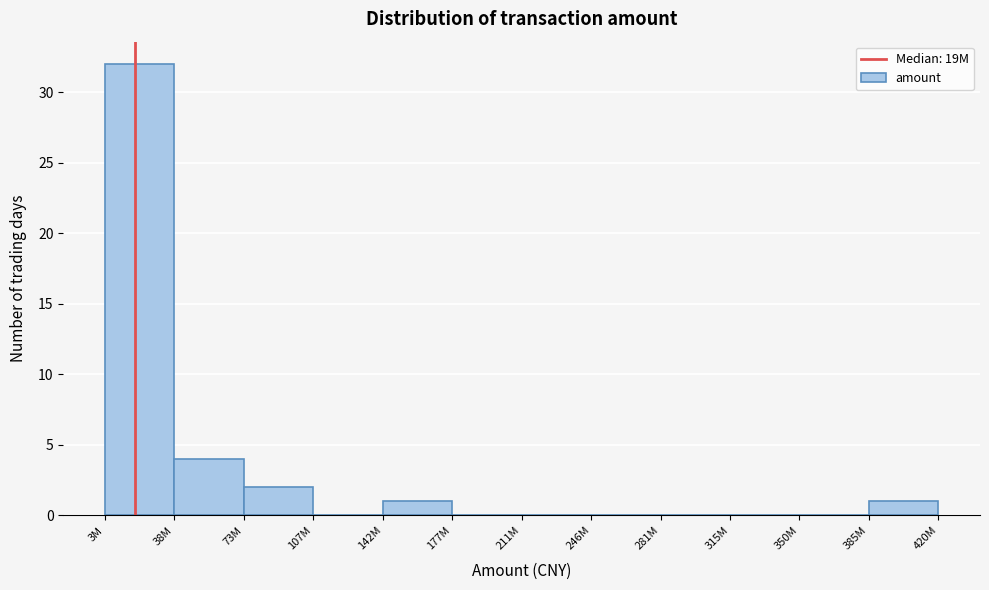

Reading left to right, extract all data points from this chart.

3M=32	38M=4	73M=2	107M=0	142M=1	177M=0	211M=0	246M=0	281M=0	315M=0	350M=0	385M=1